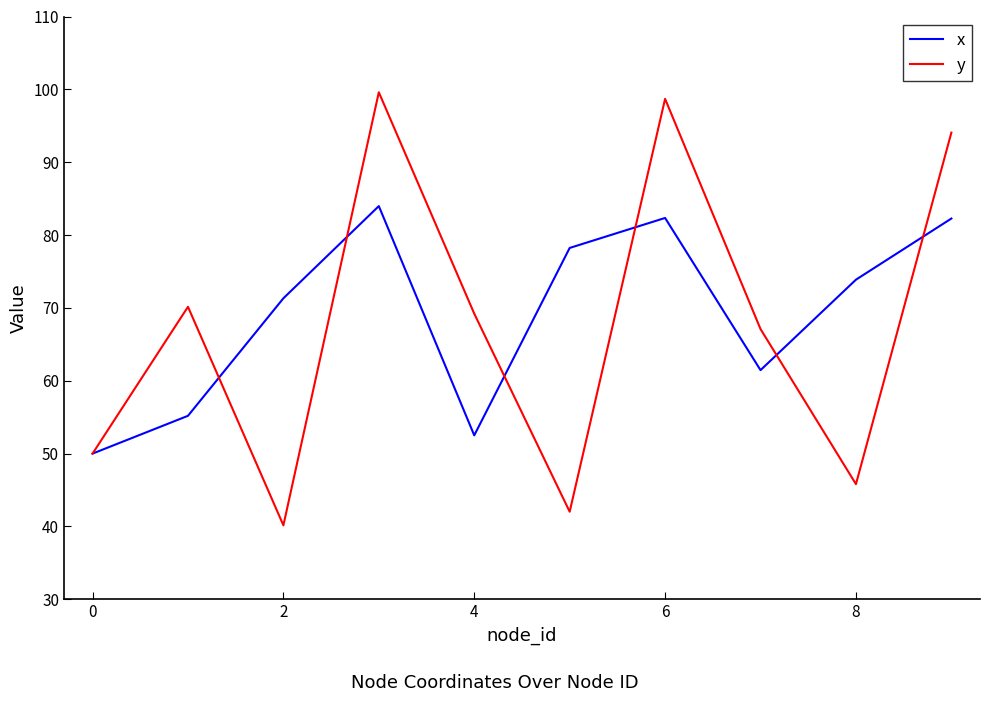

Rank the series by their maximum value, from highest to lowest.

y, x